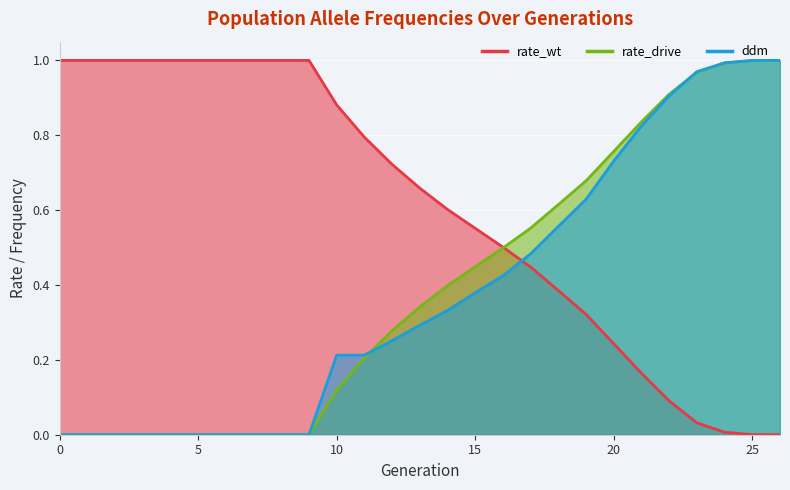

Which series has the largest range (max minus min)?

rate_wt